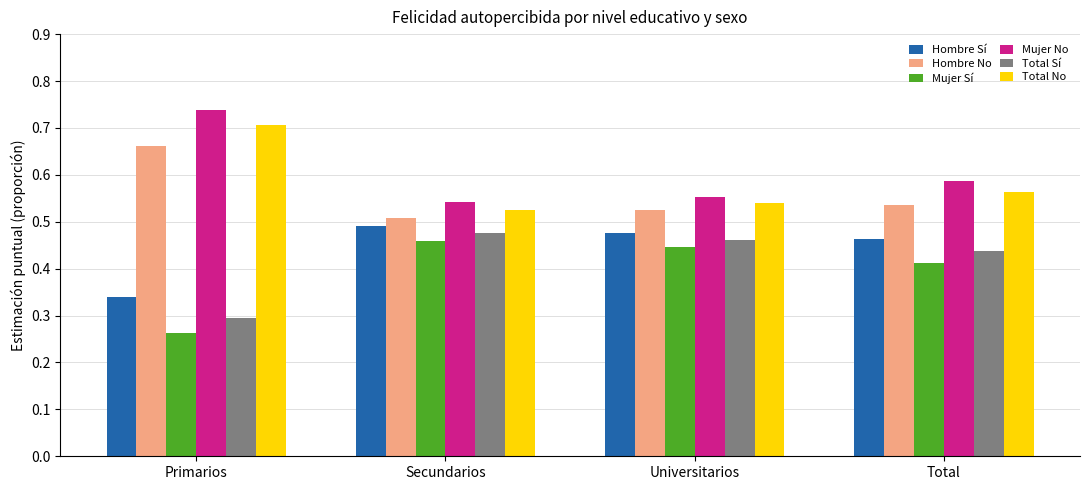

What is the sum of all Total No values?

2.3